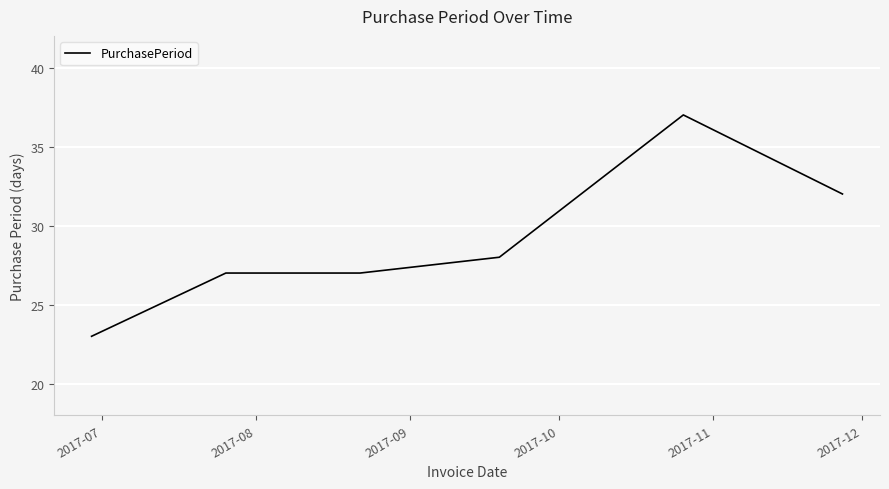

What is the difference between the maximum and minimum values?

14